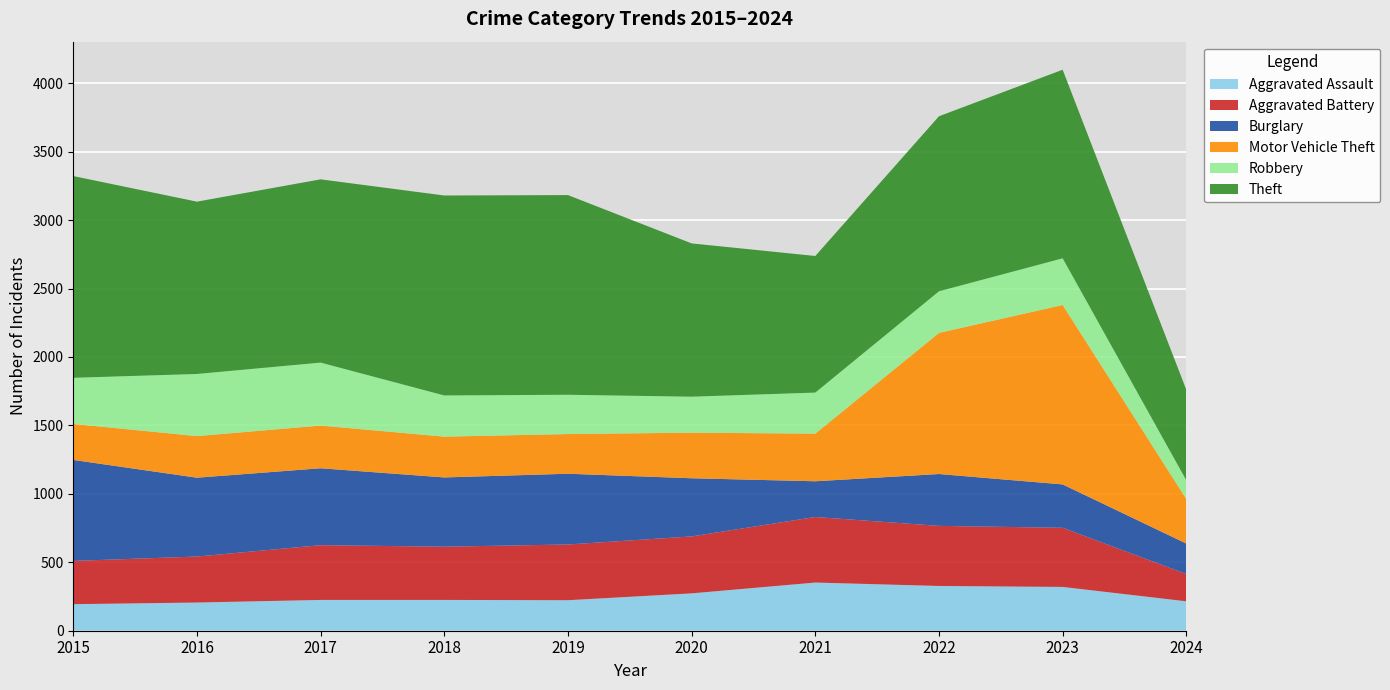

Reading left to right, what are all the values shown in this chart?

Aggravated Assault: 194	206	225	225	223	273	352	327	320	215
Aggravated Battery: 316	336	400	389	407	416	479	439	432	199
Burglary: 738	576	562	506	517	425	261	379	317	223
Motor Vehicle Theft: 263	304	312	298	290	333	348	1031	1311	325
Robbery: 337	454	460	301	287	263	300	304	341	137
Theft: 1474	1259	1339	1461	1459	1120	998	1279	1378	661